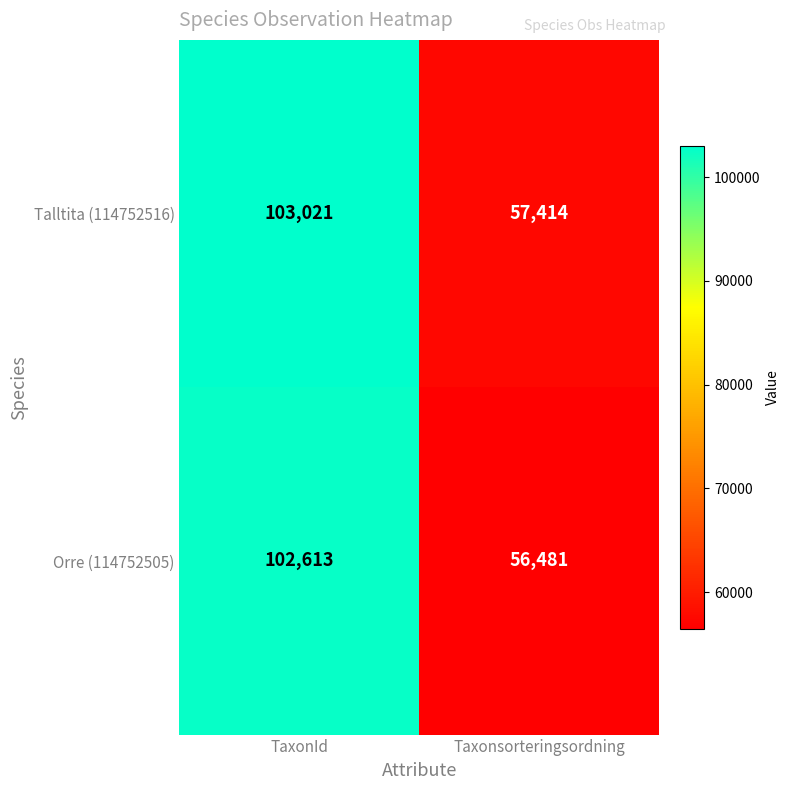

At how many categories does at least one series exceed 83420?

1